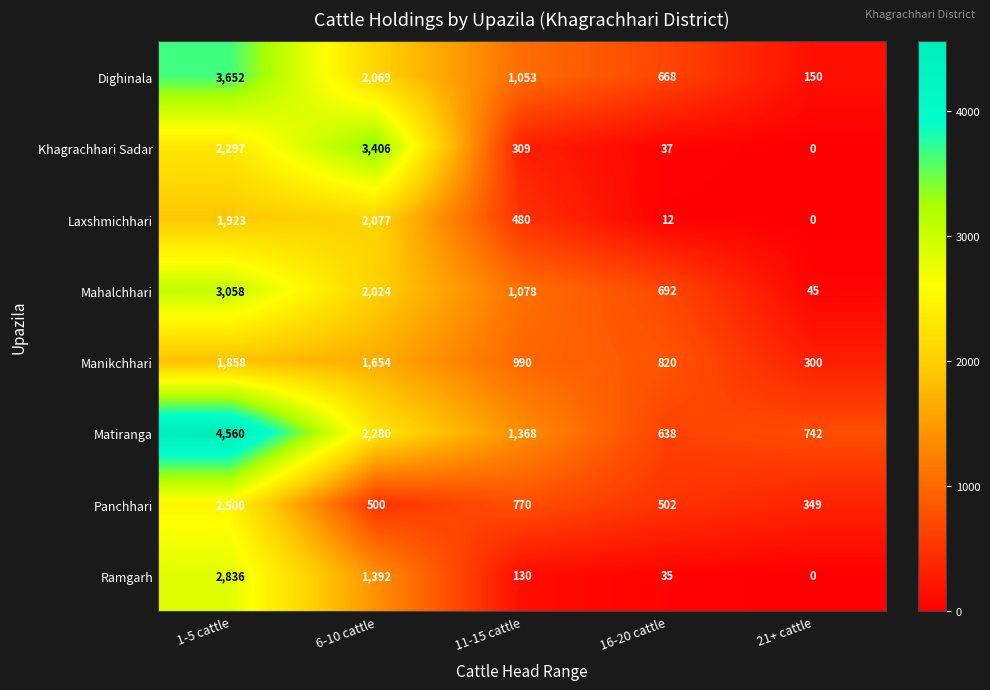

True or false: Khagrachhari Sadar has a value of 3323 at 1-5 cattle.

False